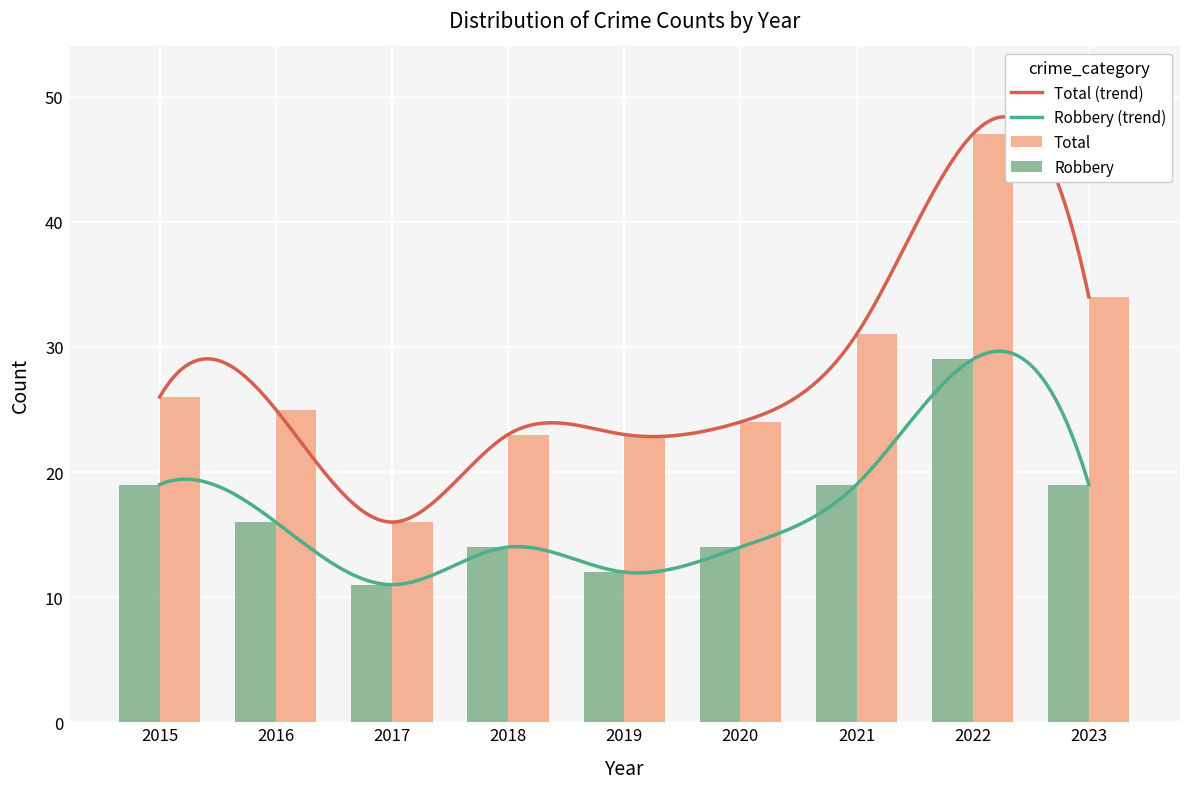

What is the maximum value shown in the chart?

47